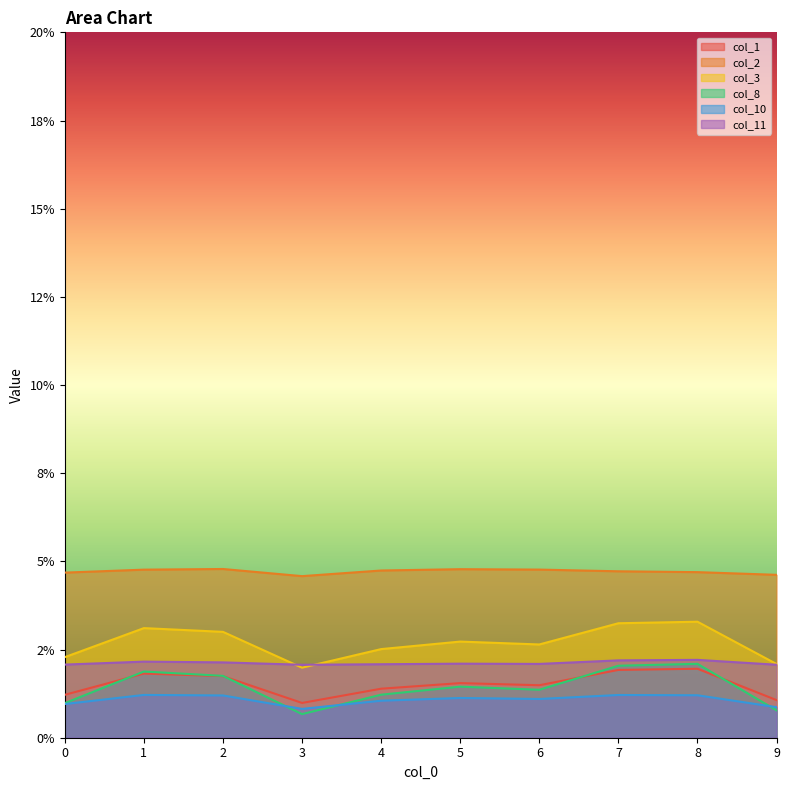

True or false: col_8 and col_11 cross at least once.

False